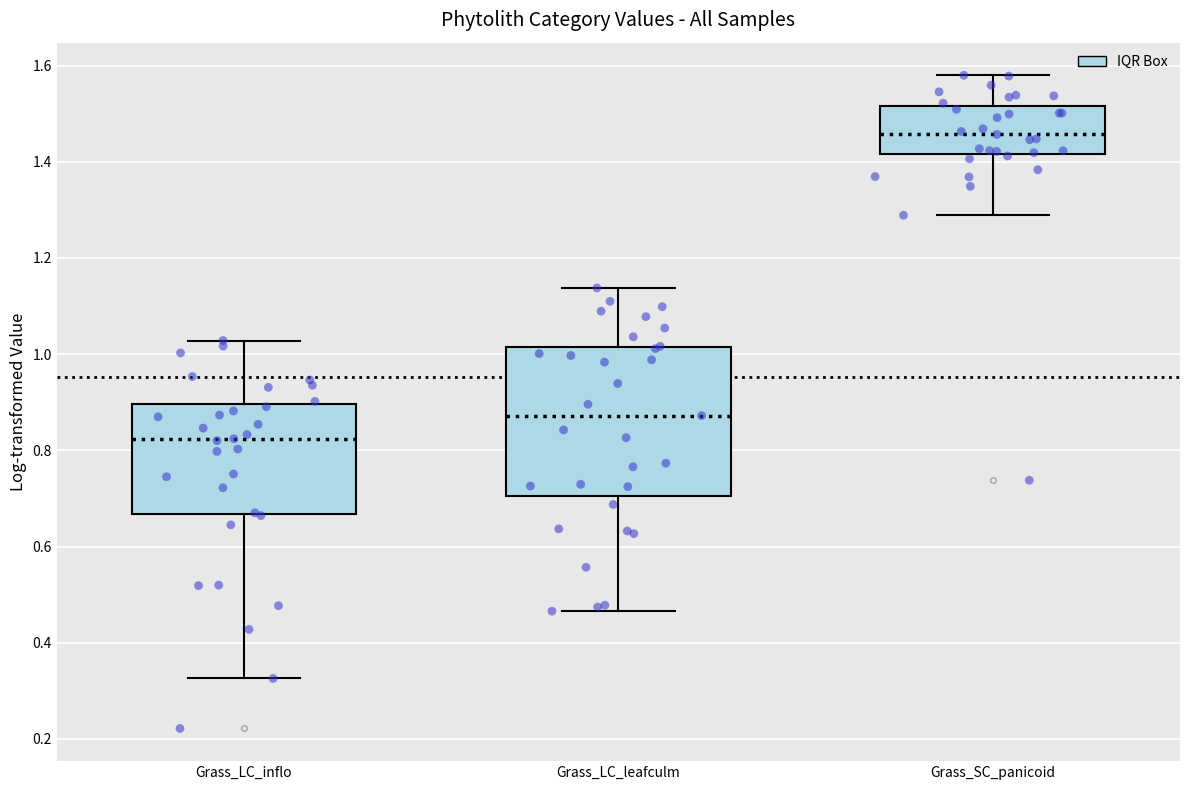

Where does the upper whisker of the box for Grass_SC_panicoid end on the y-axis? The values are not printed on the chart, so give them approximately, as read against the axis.

1.58